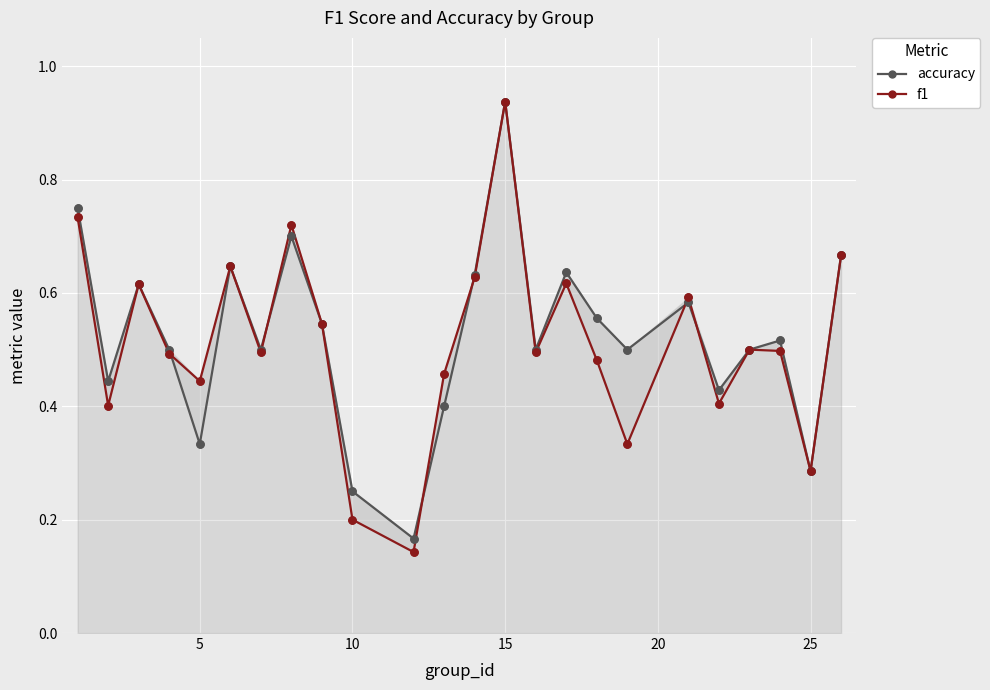

What is the total value across all series at 20?

0.8